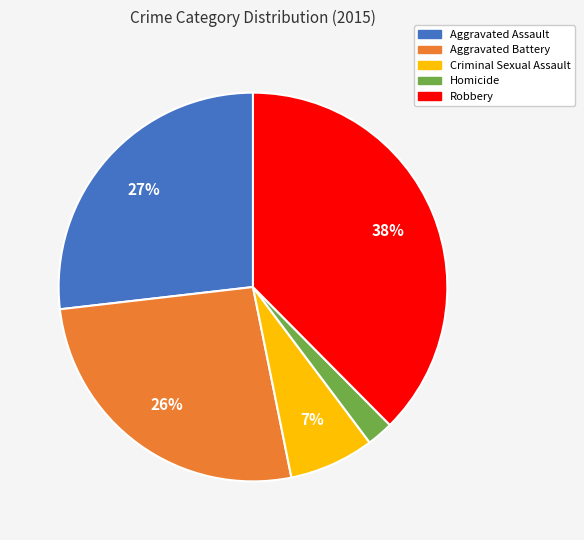

What percentage is the Homicide slice, to the nearest percent?

2%